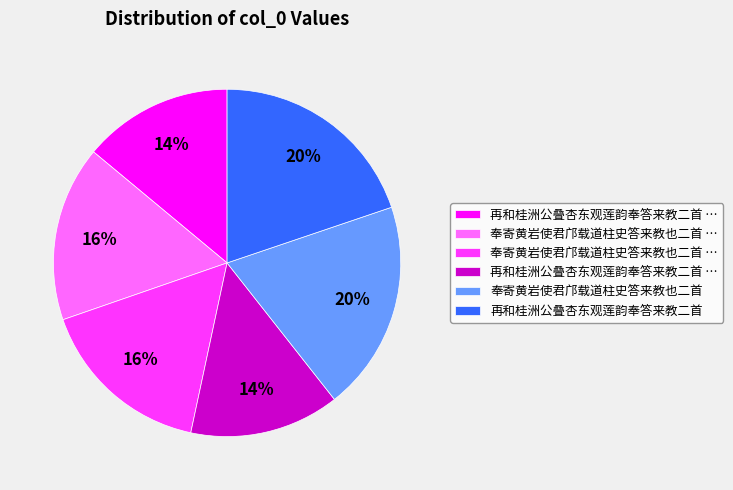

To the nearest percent, what is the difference between the largest and smallest slice percentages?

6%